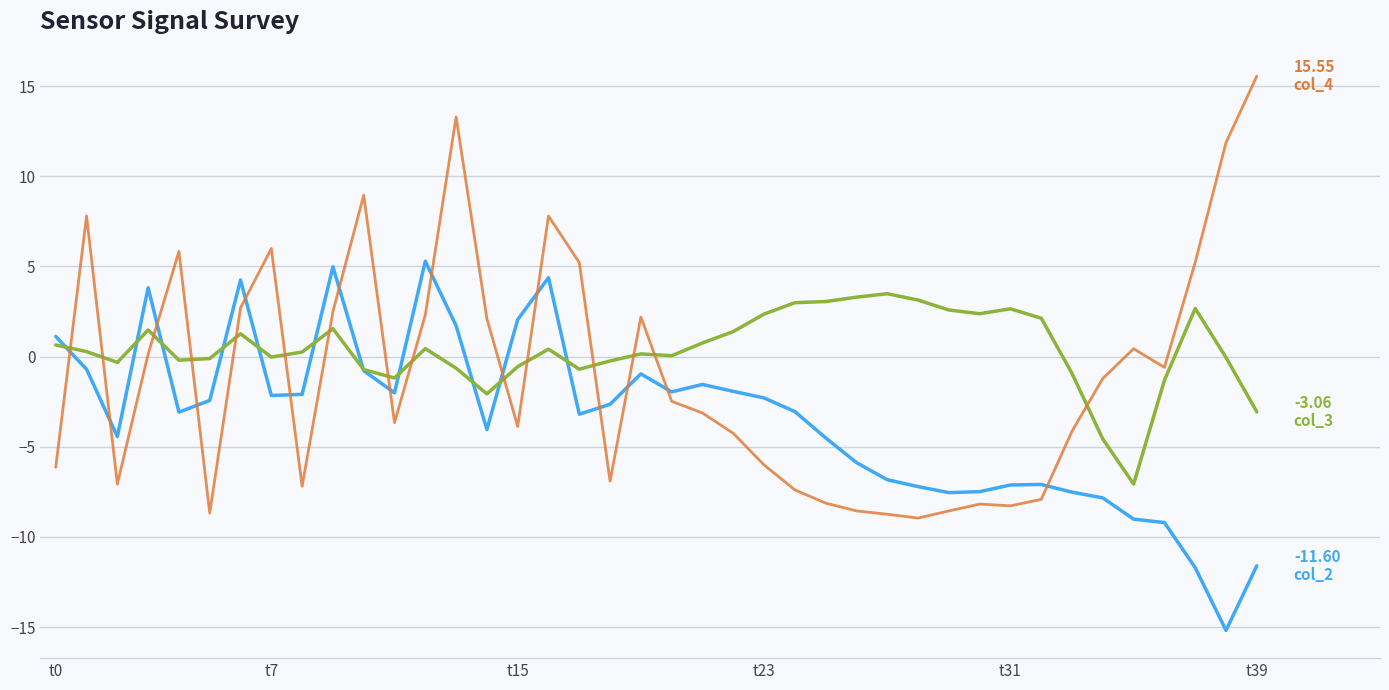

What is the minimum value shown in the chart?

-15.2